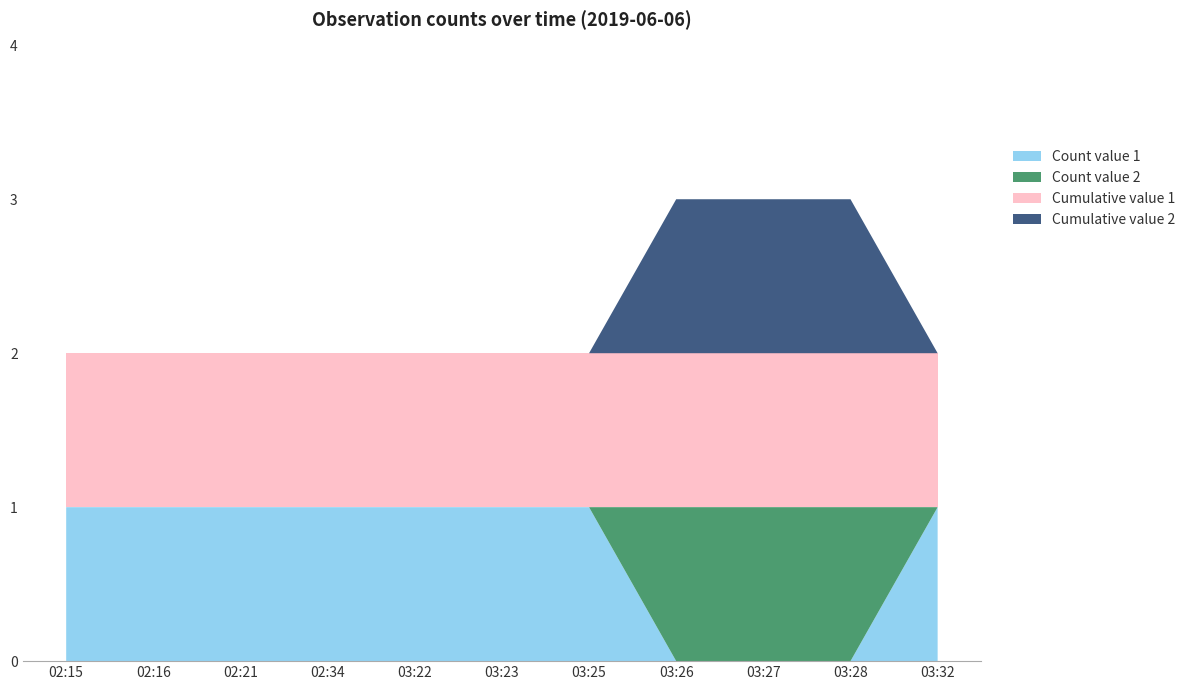

Reading left to right, what are all the values shown in this chart?

Count value 1: 02:15=1	02:16=1	02:21=1	02:34=1	03:22=1	03:23=1	03:25=1	03:26=0	03:27=0	03:28=0	03:32=1
Count value 2: 02:15=0	02:16=0	02:21=0	02:34=0	03:22=0	03:23=0	03:25=0	03:26=1	03:27=1	03:28=1	03:32=0
Cumulative value 1: 02:15=1	02:16=1	02:21=1	02:34=1	03:22=1	03:23=1	03:25=1	03:26=1	03:27=1	03:28=1	03:32=1
Cumulative value 2: 02:15=0	02:16=0	02:21=0	02:34=0	03:22=0	03:23=0	03:25=0	03:26=1	03:27=1	03:28=1	03:32=0